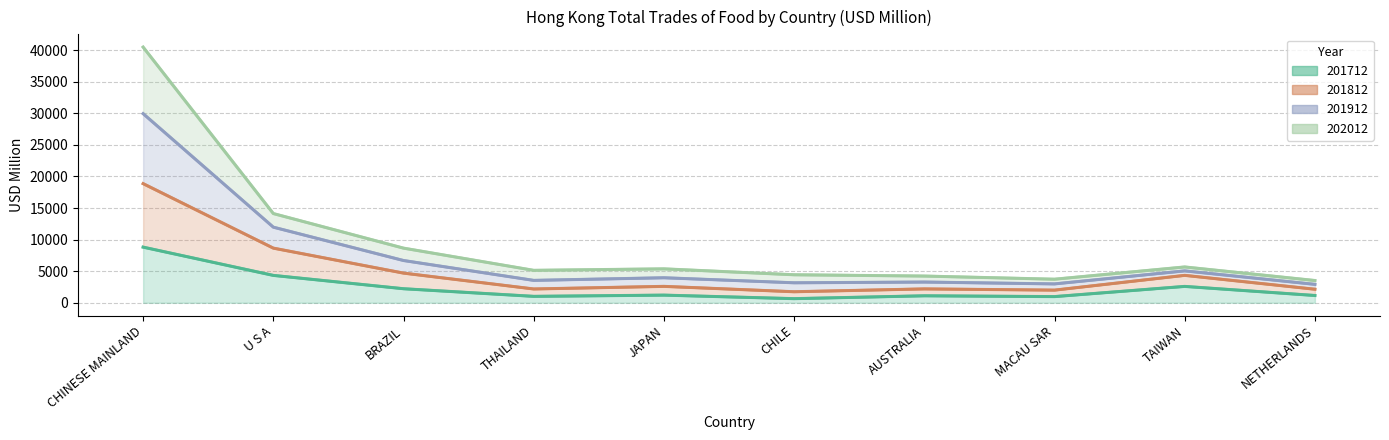

True or false: 202012 has more than 2 points higher than both neighbors.

False